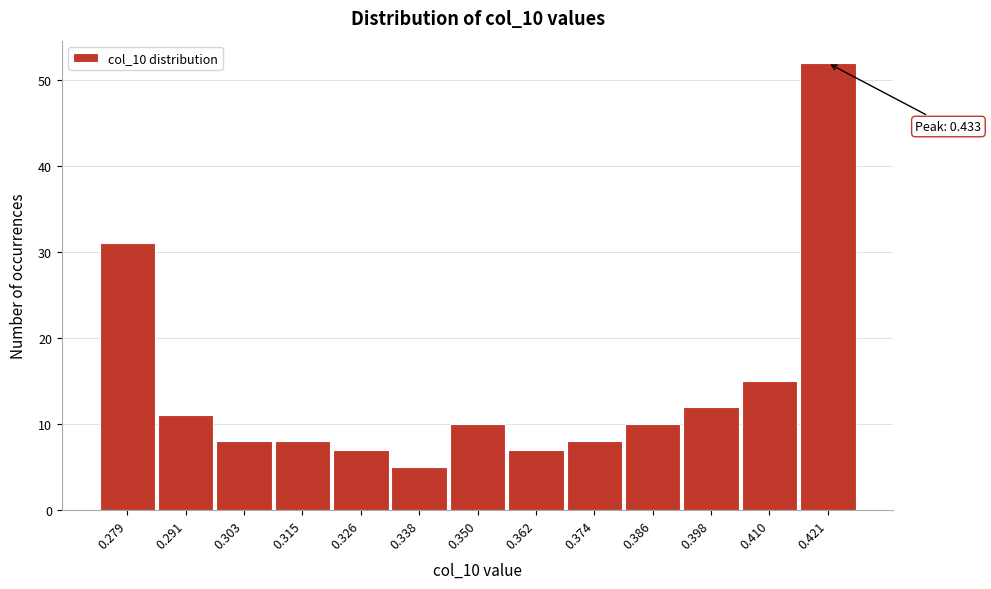

Reading left to right, transcribe all the data shown in this chart.

0.279=31	0.291=11	0.303=8	0.315=8	0.326=7	0.338=5	0.350=10	0.362=7	0.374=8	0.386=10	0.398=12	0.410=15	0.421=52